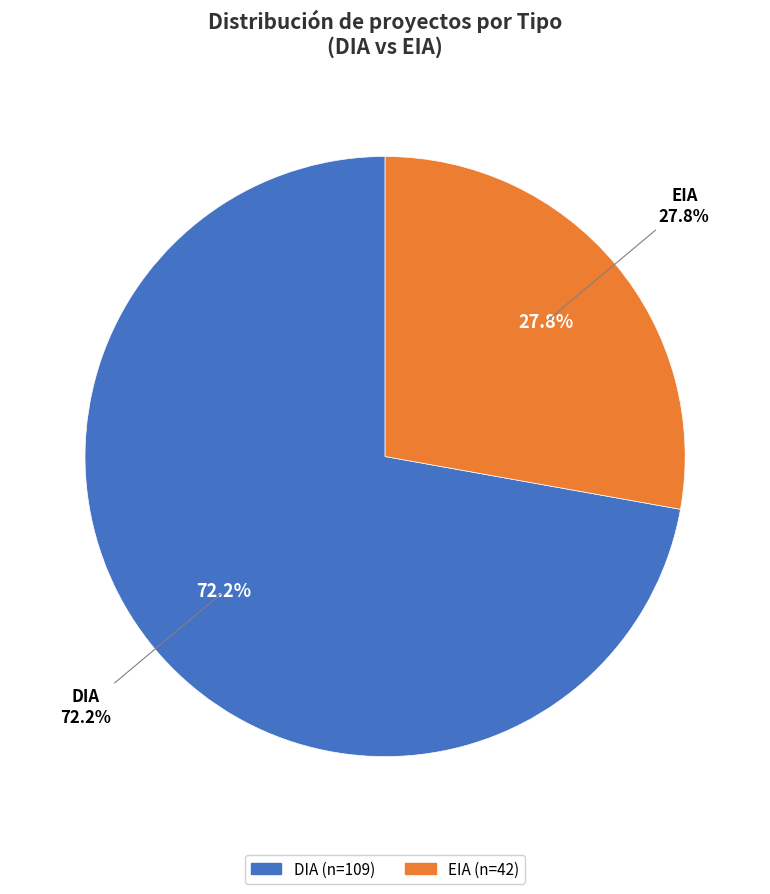

What is the smallest slice in the pie chart?

EIA